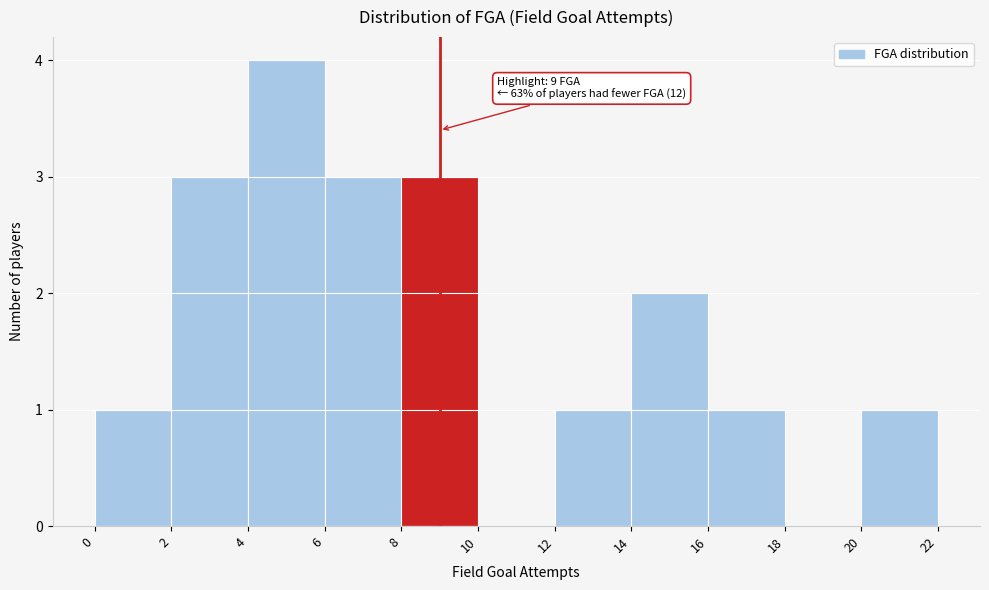

Over which range of the x-axis is the bar tallest?

4 to 6